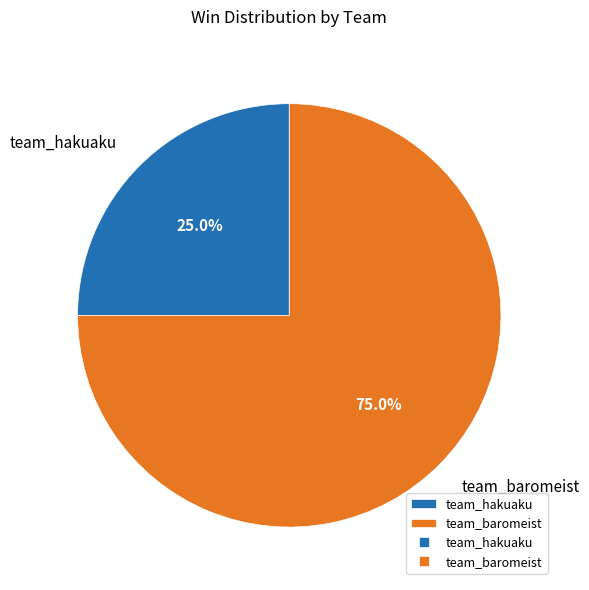

To the nearest percent, what percentage of the pie is team_hakuaku?

25%